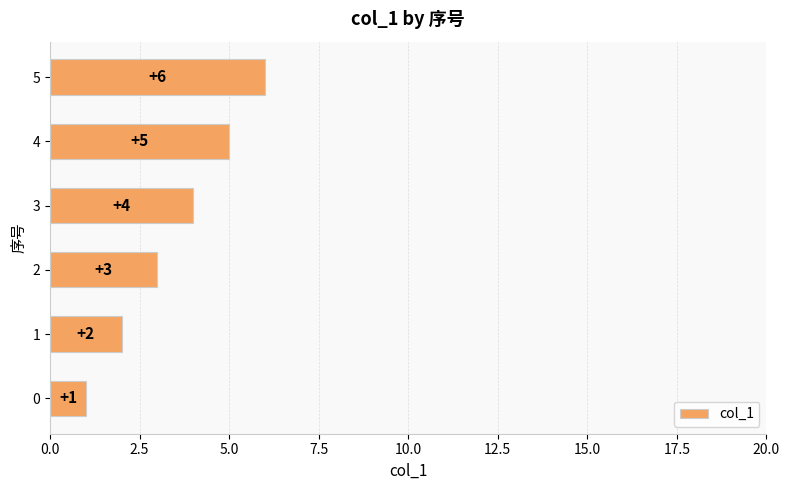

Read the value at 3.

4